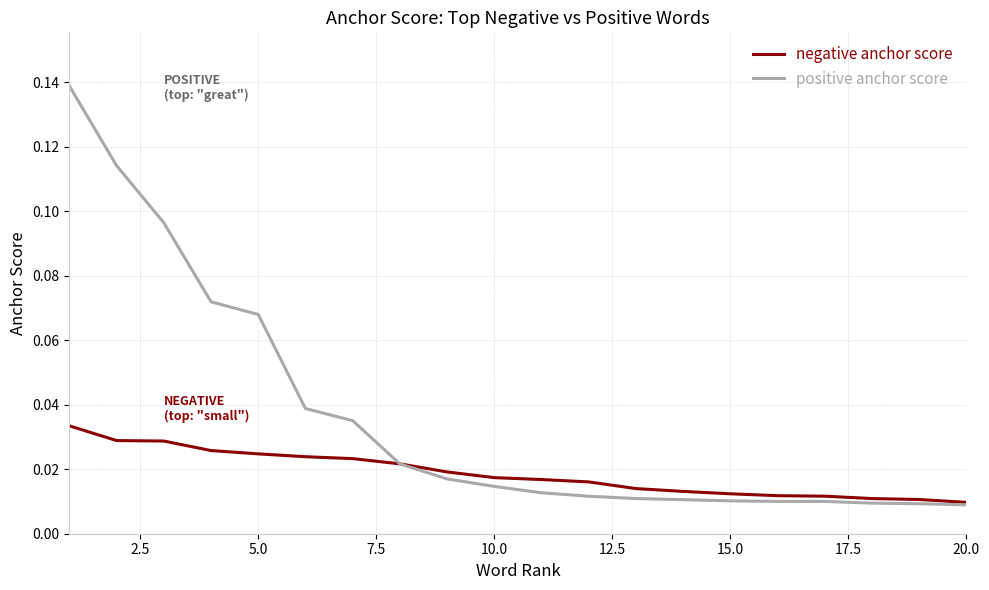

Is this an area chart (filled region under the line)?

No